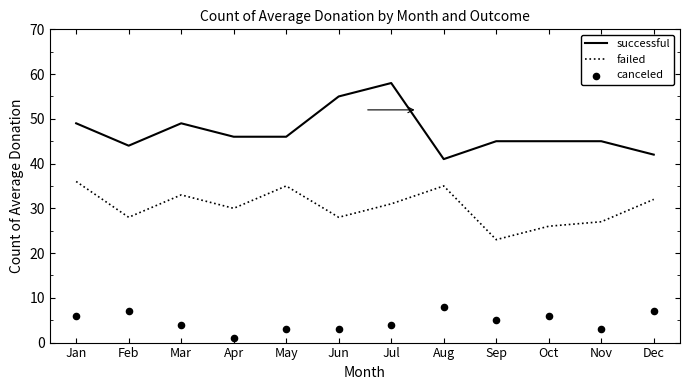

Which series reaches the maximum Y coordinate?

successful